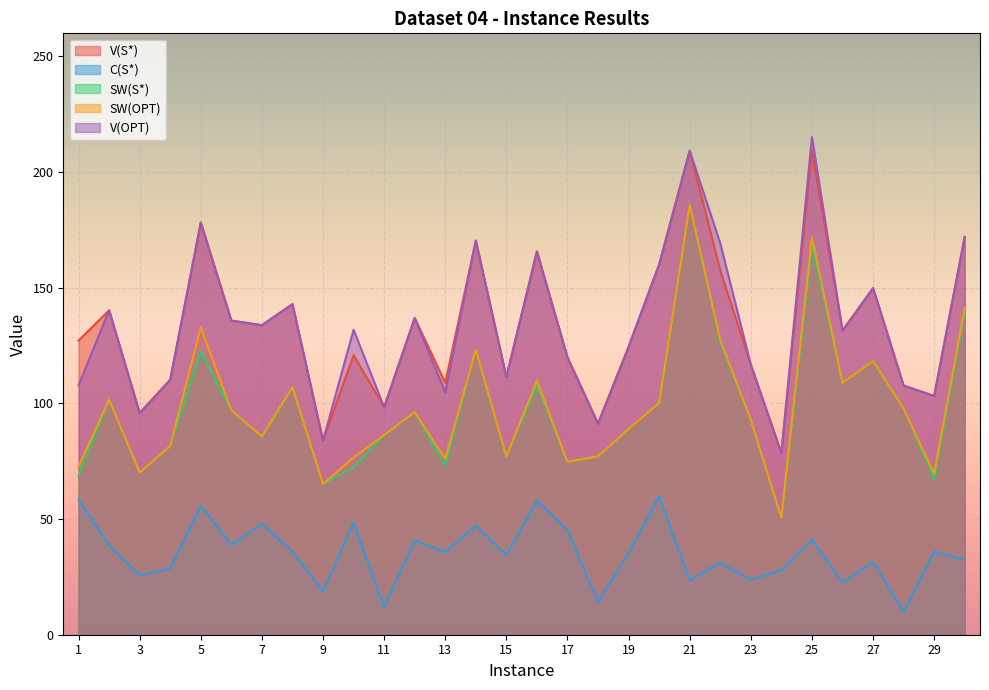

The SW(S*) series shows 115.6 at 10. True or false?

False